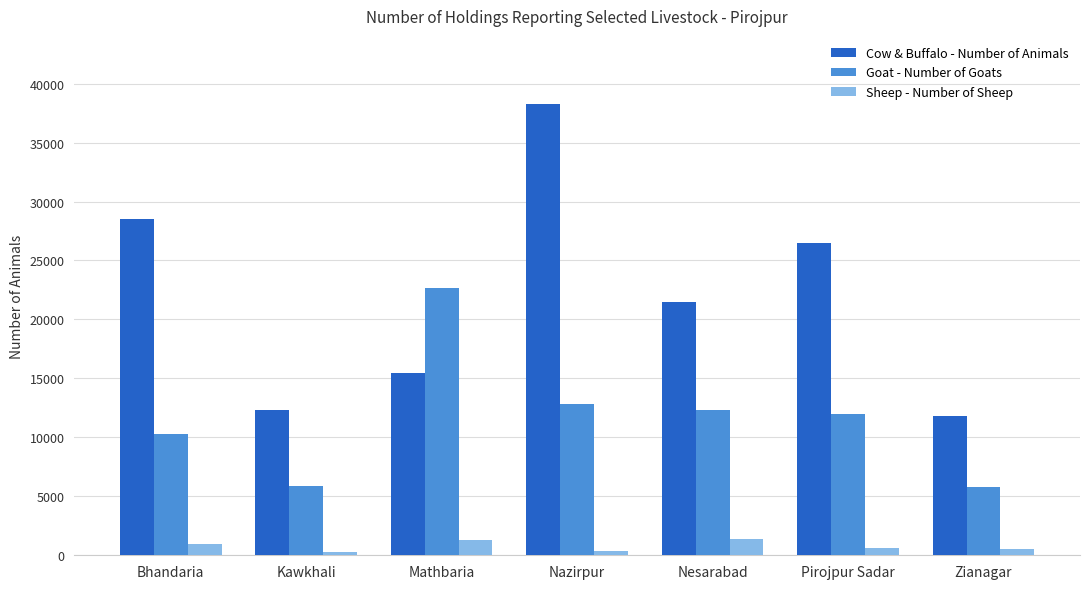

Rank the series at Pirojpur Sadar from highest to lowest value.

Cow & Buffalo - Number of Animals, Goat - Number of Goats, Sheep - Number of Sheep